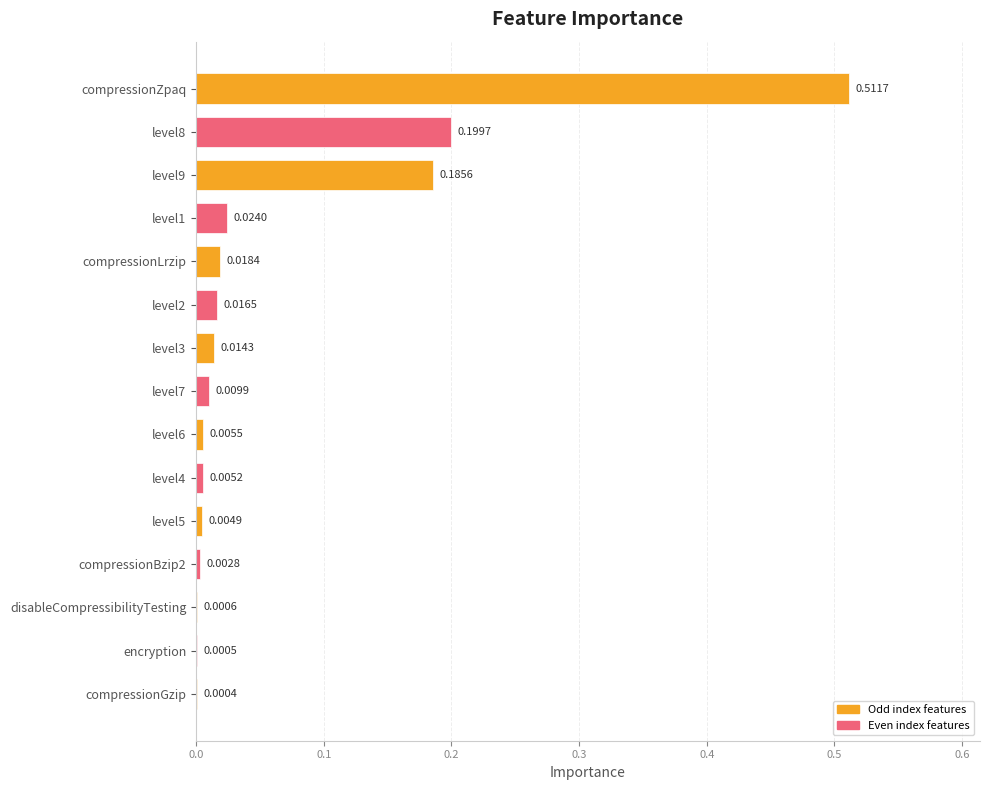

What is the sum of all values?

1.0